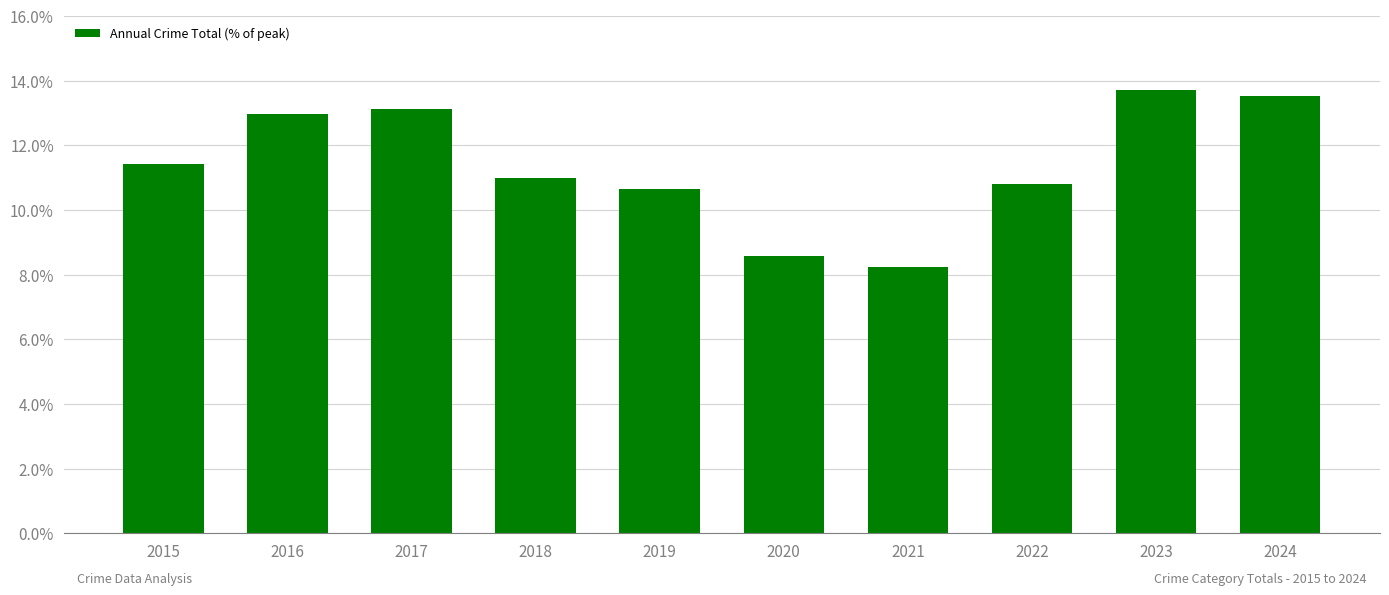

Is it true that the value at 2023 is 13.7?

True